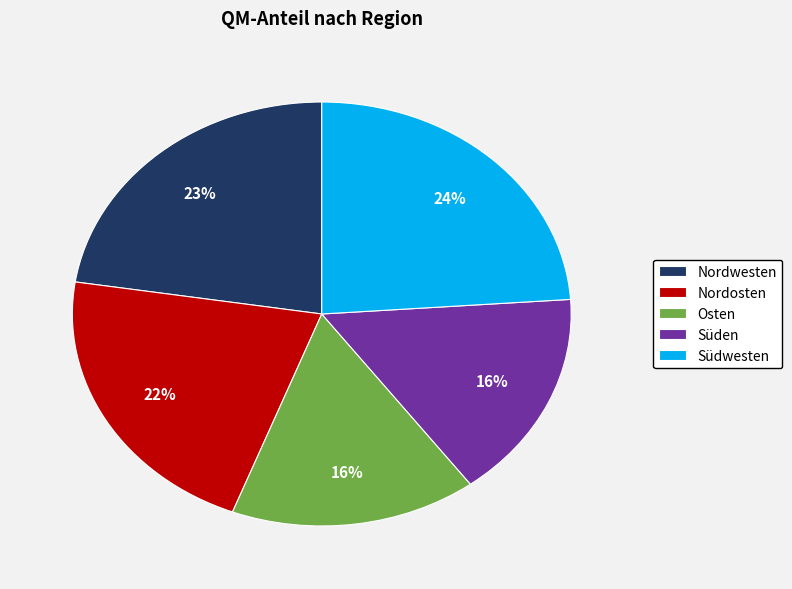

Is Osten the majority of the pie?

No